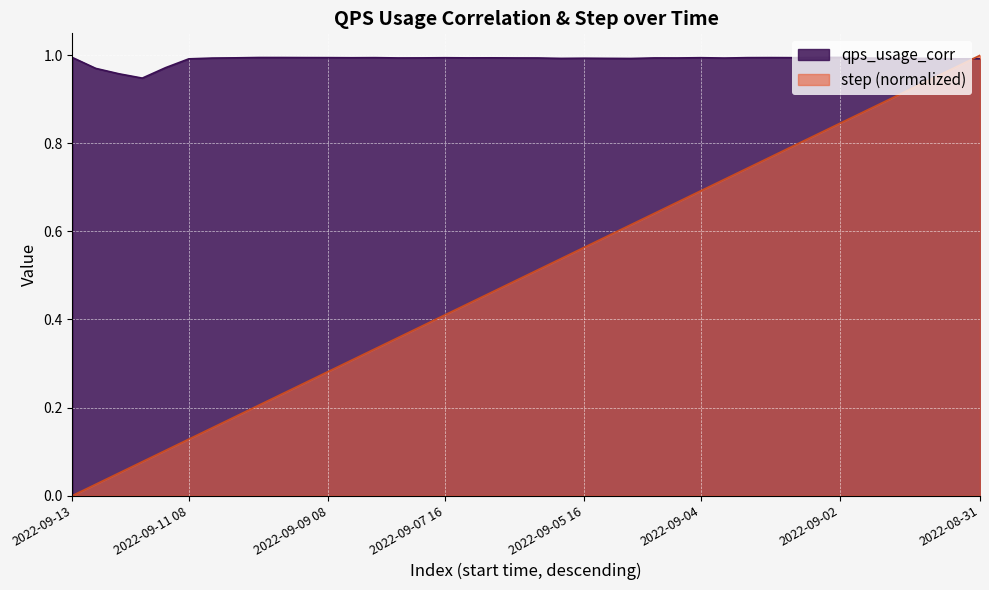

Reading left to right, list all the values displayed in this chart.

qps_usage_corr: 1.0	1.0	1.0	0.9	1.0	1.0	1.0	1.0	1.0	1.0	1.0	1.0	1.0	1.0	1.0	1.0	1.0	1.0	1.0	1.0	1.0	1.0	1.0	1.0	1.0	1.0	1.0	1.0	1.0	1.0	1.0	1.0	1.0	1.0	1.0	1.0	1.0	1.0	1.0	1.0
step: 0.0	0.0	0.1	0.1	0.1	0.1	0.2	0.2	0.2	0.2	0.3	0.3	0.3	0.3	0.4	0.4	0.4	0.4	0.5	0.5	0.5	0.5	0.6	0.6	0.6	0.6	0.7	0.7	0.7	0.7	0.8	0.8	0.8	0.8	0.9	0.9	0.9	0.9	1.0	1.0